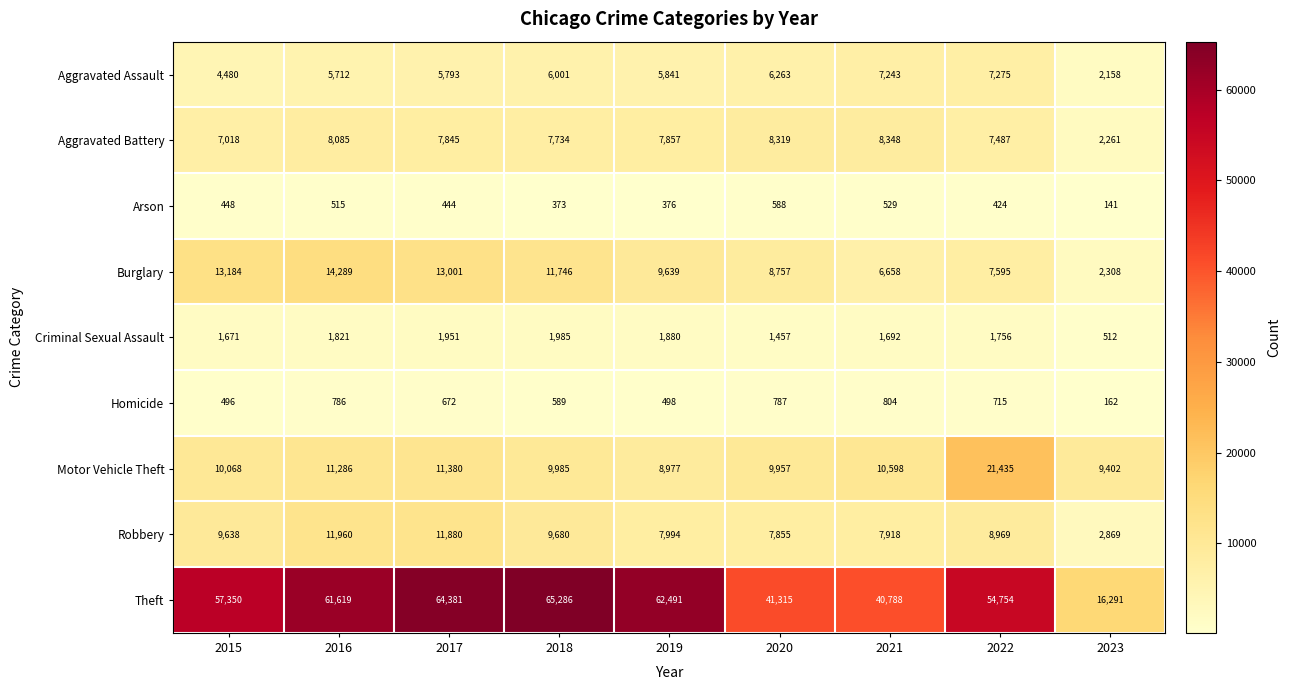

Between 2016 and 2019, which series saw the biggest shift?

Burglary